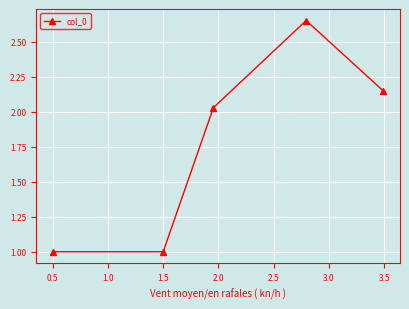

What is the average value?

1.8